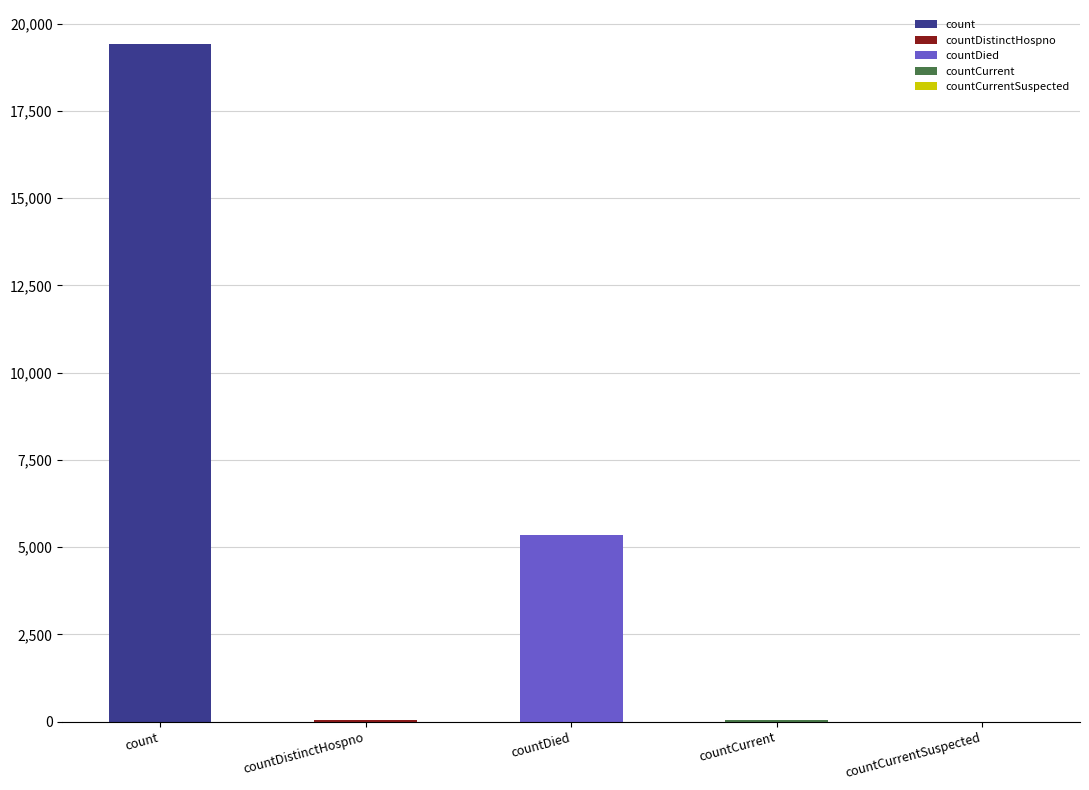

True or false: the data shows 5357 at countDied.

True